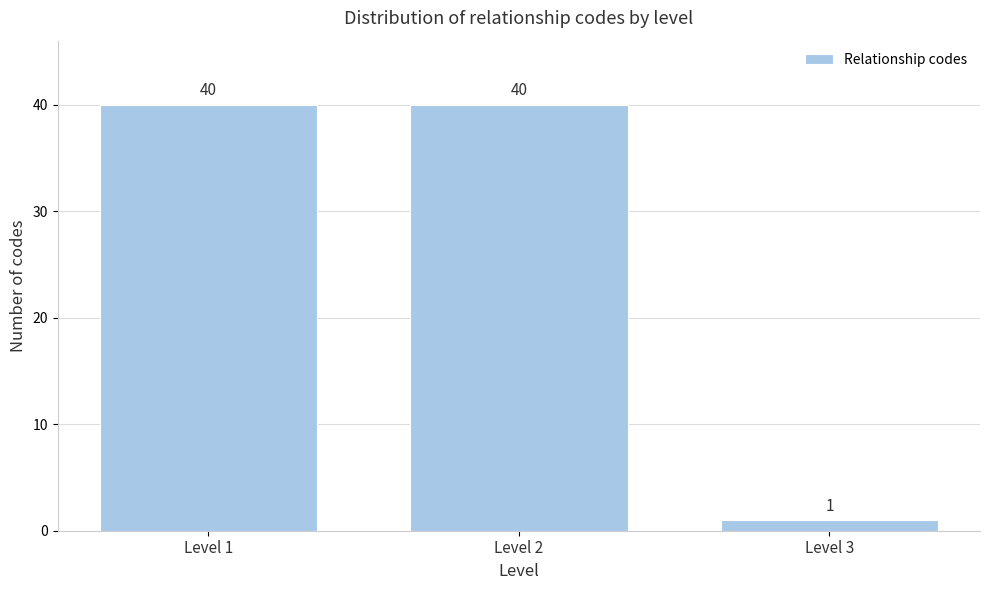

Reading left to right, extract all data points from this chart.

Level 1=40	Level 2=40	Level 3=1